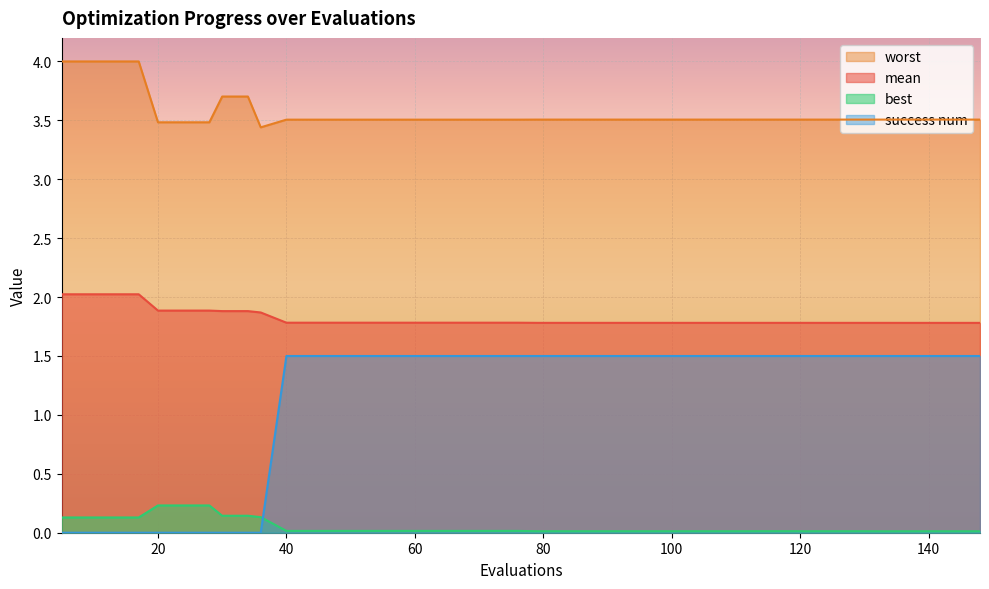

Between 87 and 64, which is larger?

64